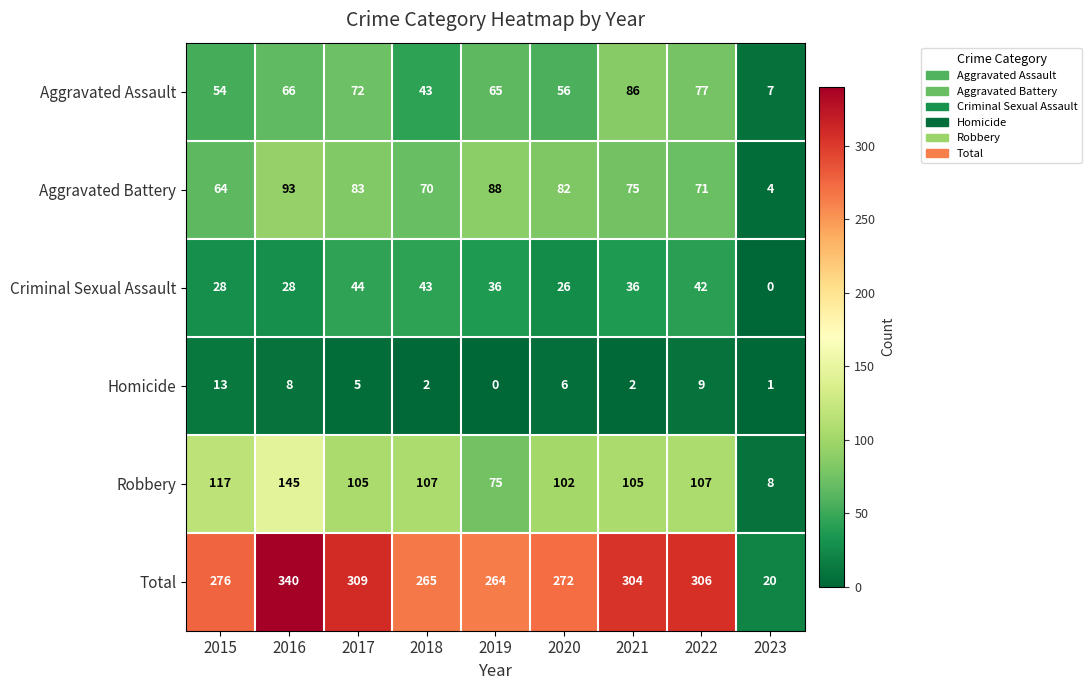

Which series has the largest total across all categories?

Total